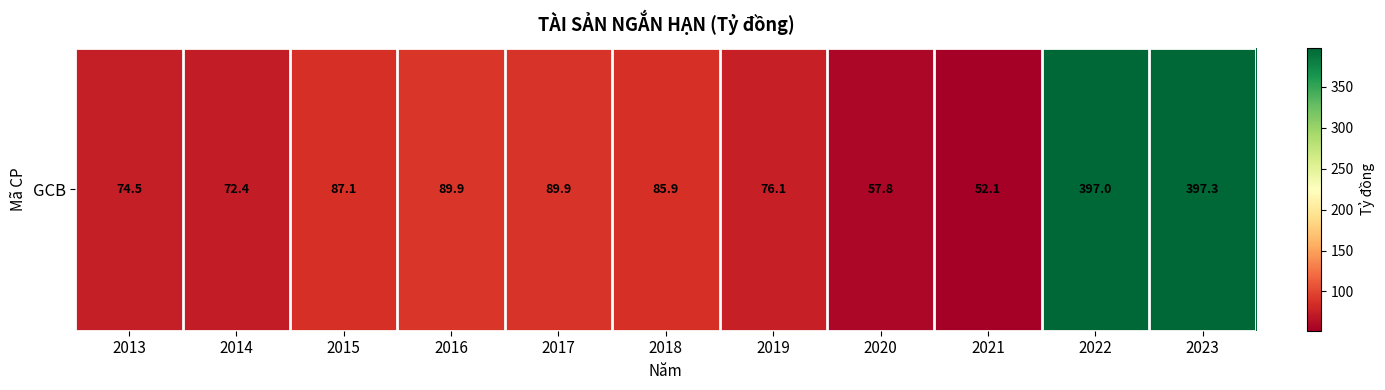

What is the difference between the values at 2013 and 2023?

322.7